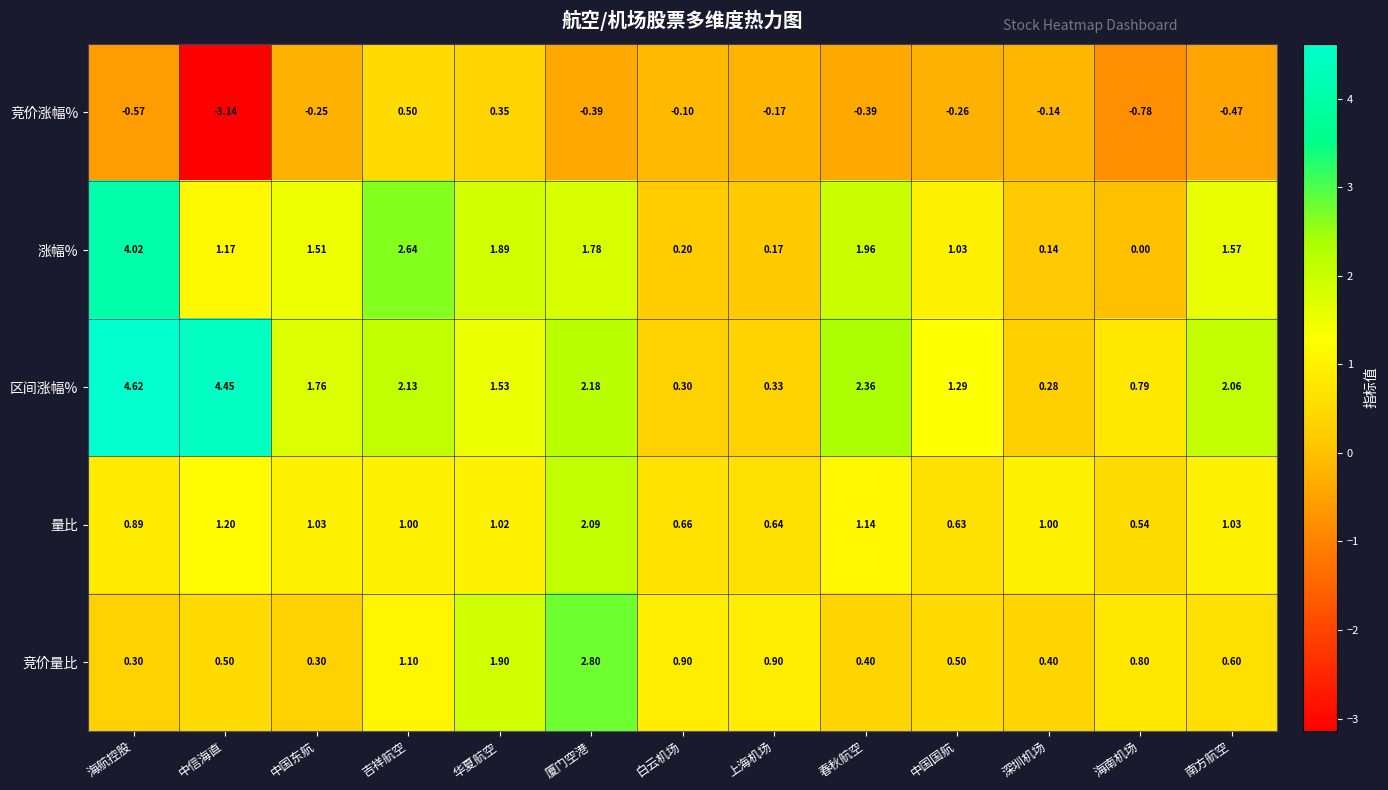

At which category does the chart reach its minimum across all series?

中信海直